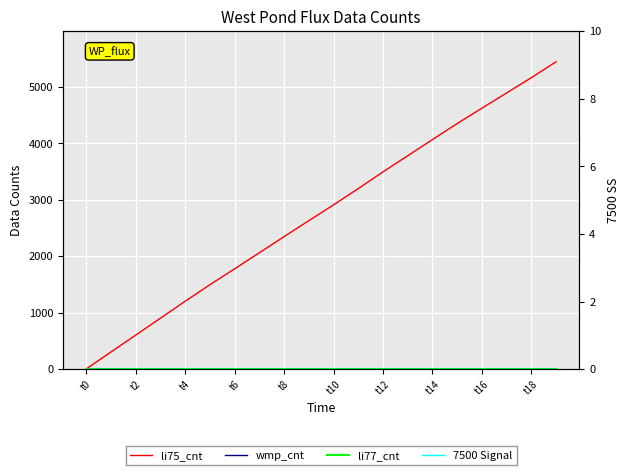

Which series has the largest range (max minus min)?

li75_cnt